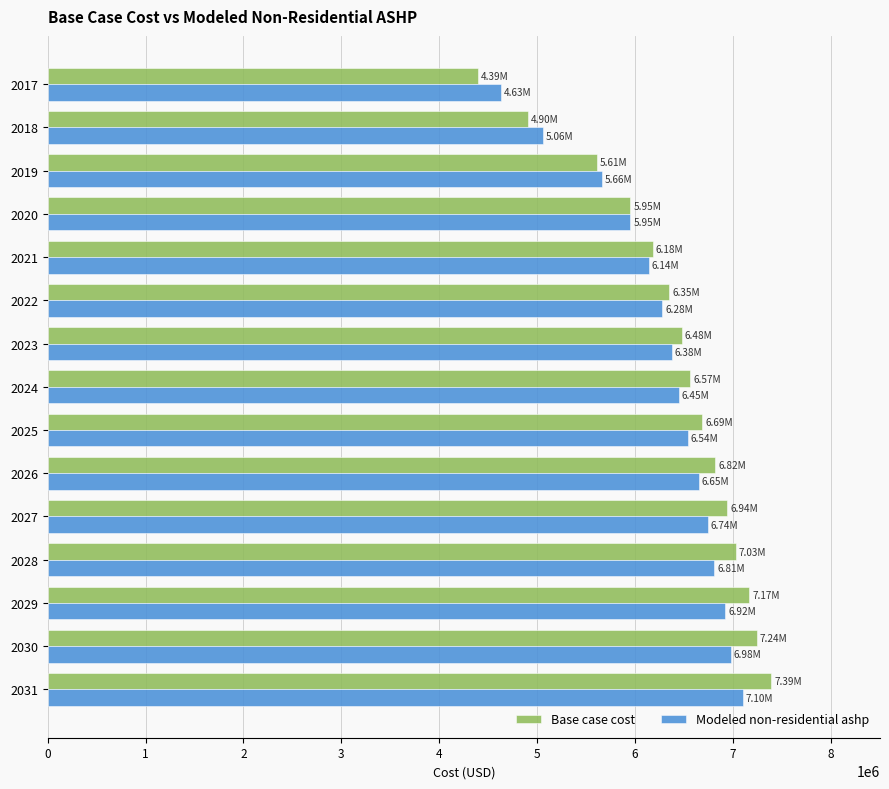

What is the sum of all Modeled non-residential ashp values?

94298961.5